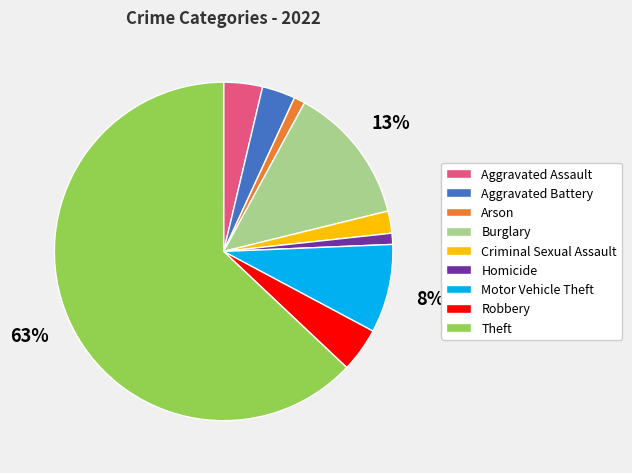

Combined, do Robbery and Homicide account for over 50%?

No